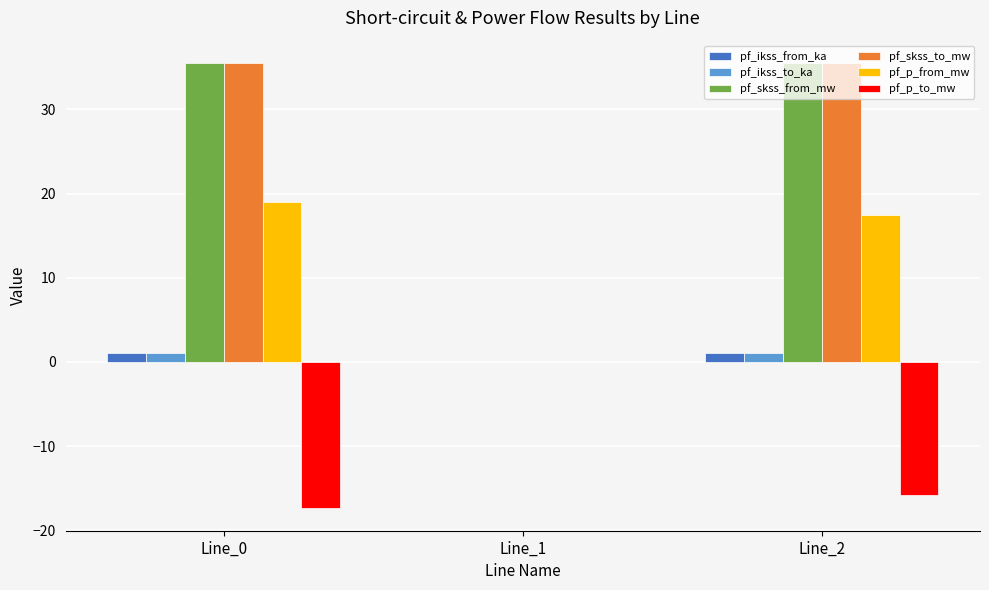

Is the value of pf_p_to_mw at Line_2 greater than the value of pf_ikss_from_ka at Line_0?

No